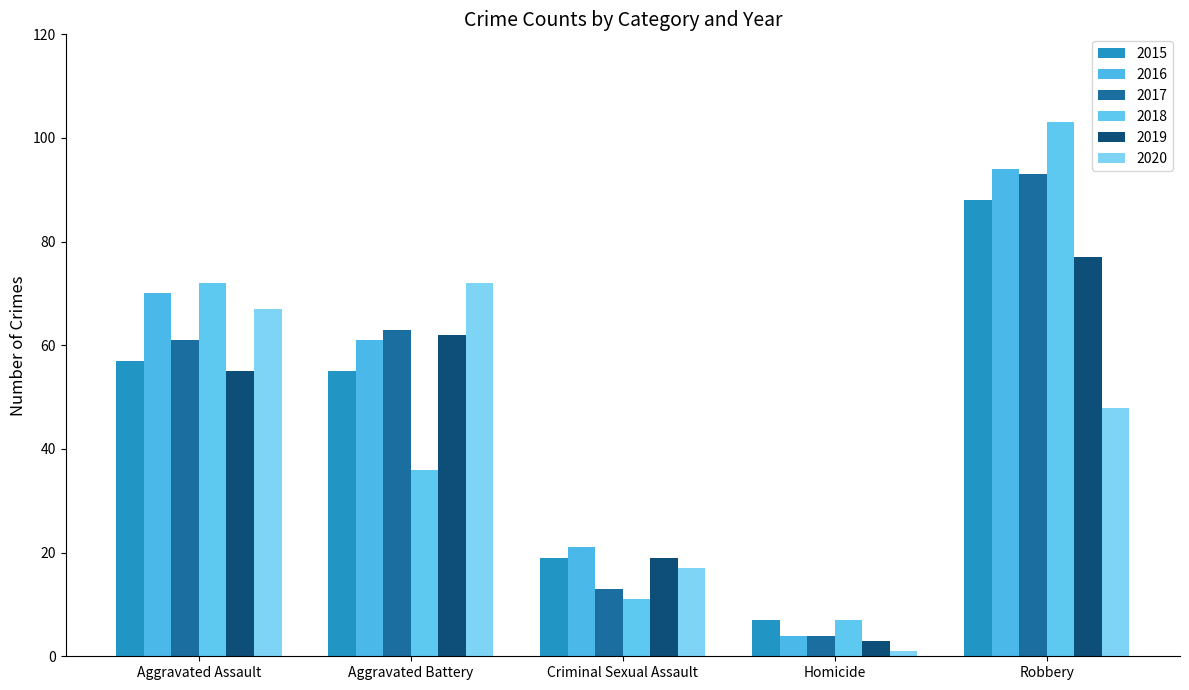

What is the difference between the second highest and minimum values in the 2020 series?

66